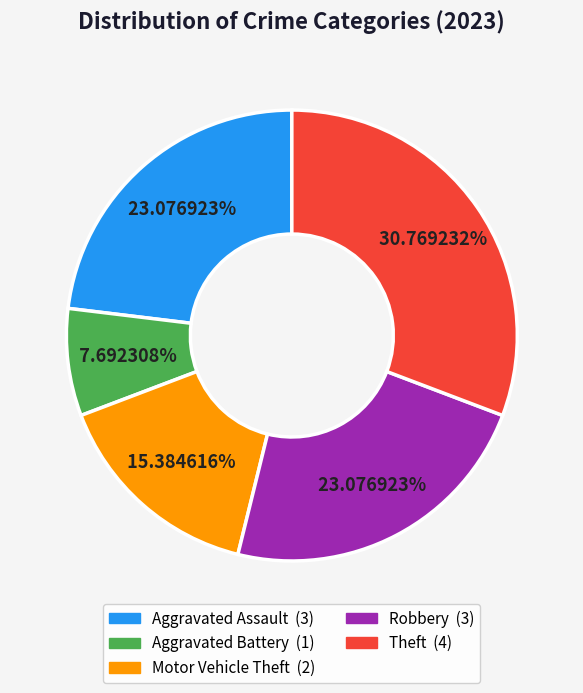

To the nearest percent, what percentage of the pie is Aggravated Battery?

8%